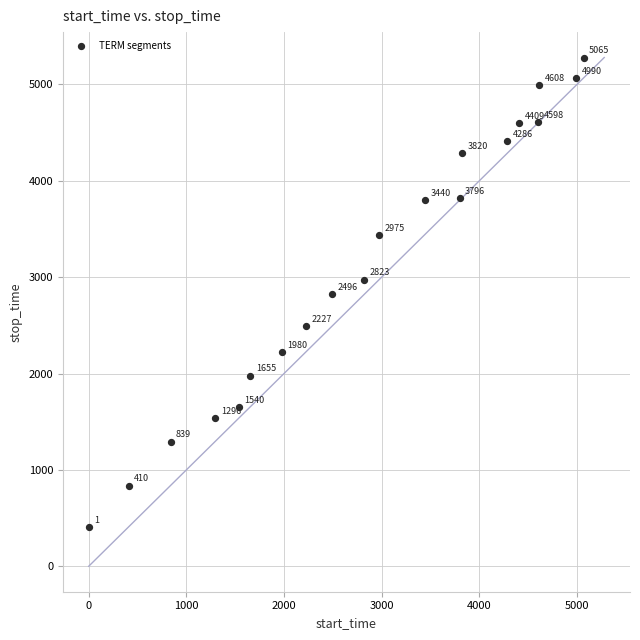

What is the range of X values (max minus min)?

5064